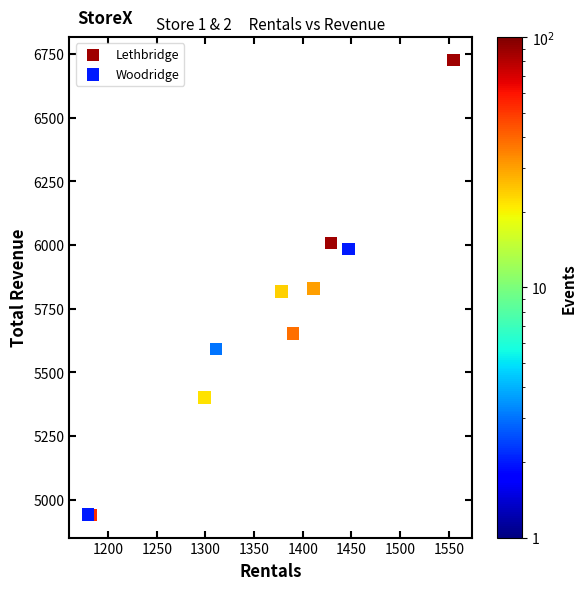

Which series reaches the maximum Y coordinate?

Lethbridge